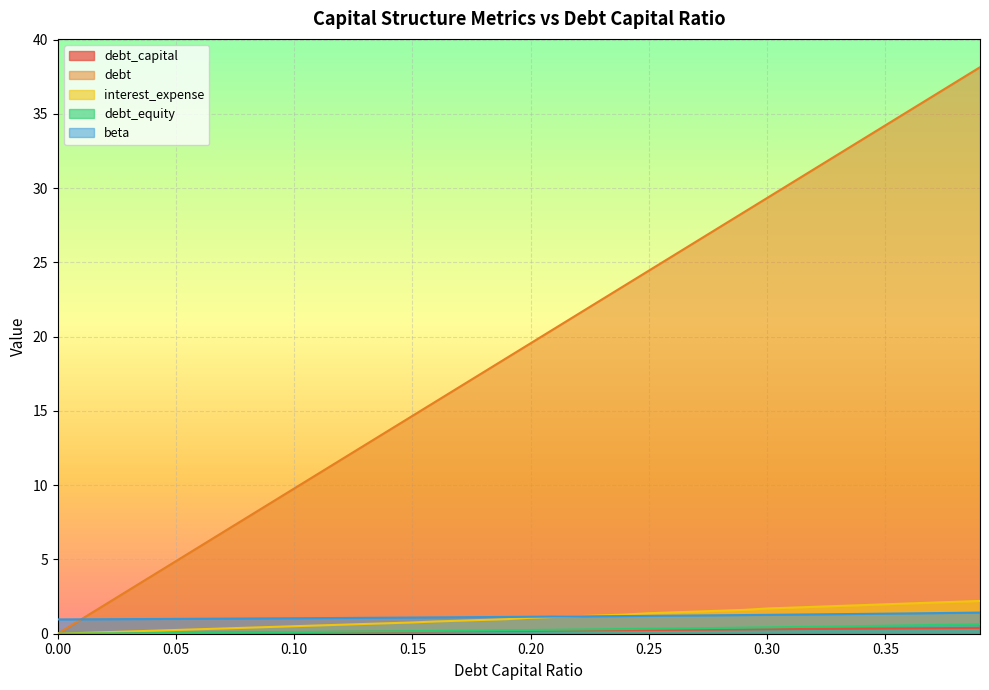

The interest_expense series shows 0.6 at 0.12. True or false?

True